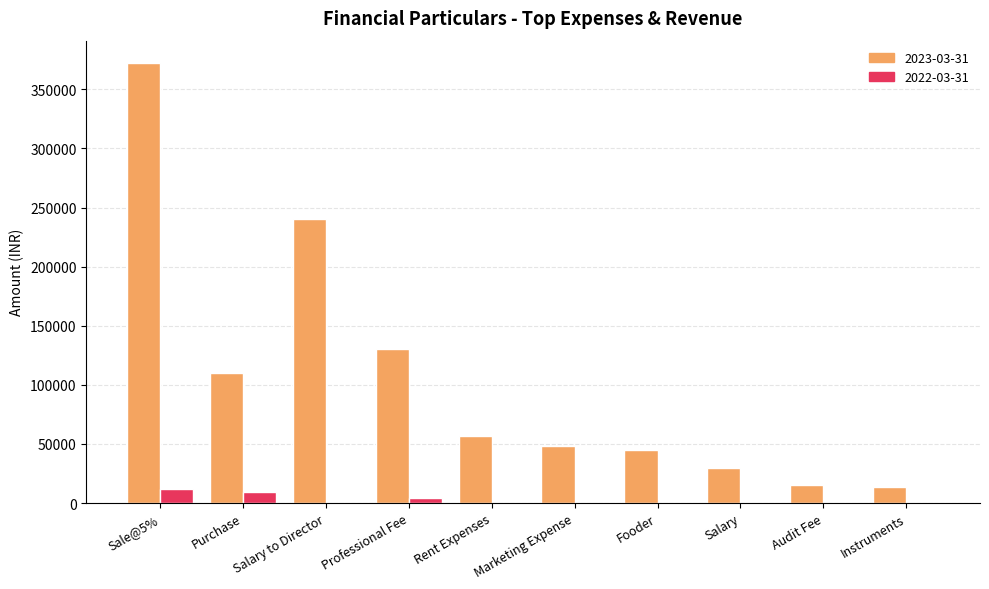

Which series changed the most between Sale@5% and Purchase?

2023-03-31